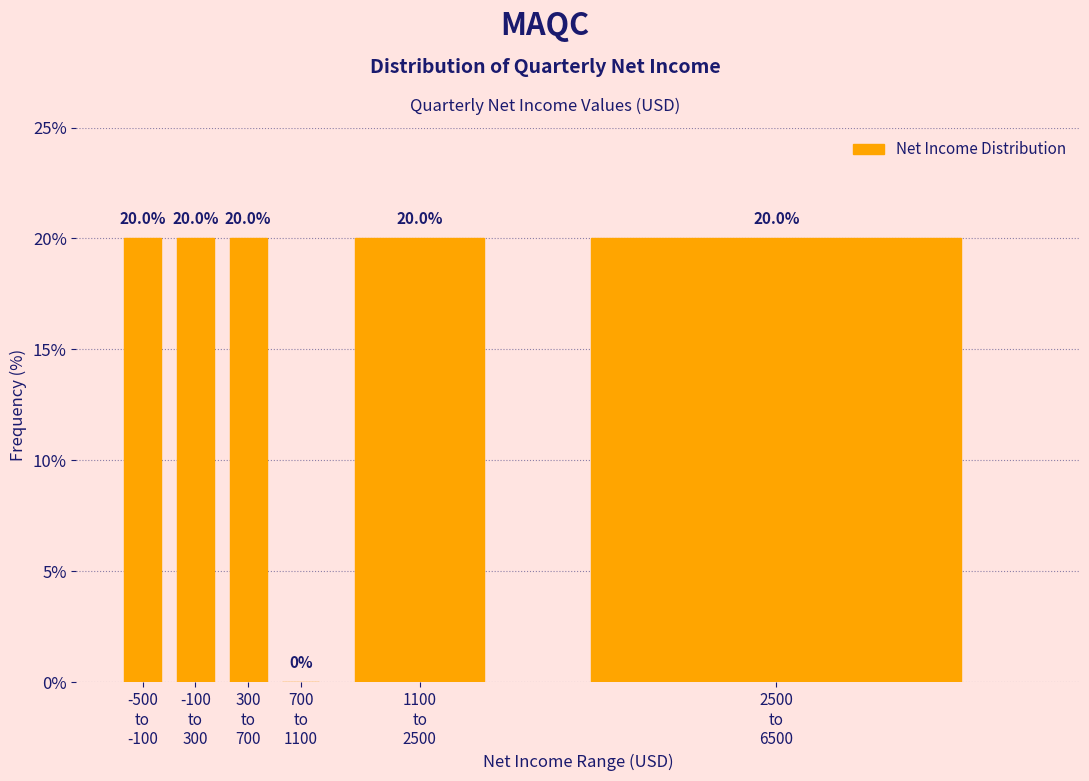

What is the sum of all values?

100